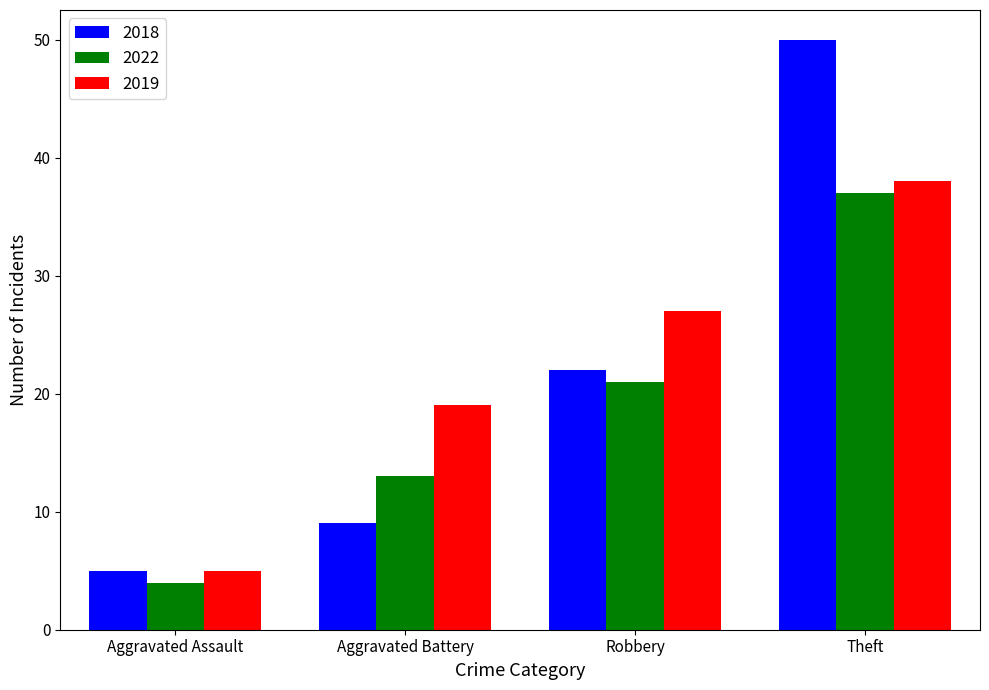

Rank the series by their maximum value, from highest to lowest.

2018, 2019, 2022